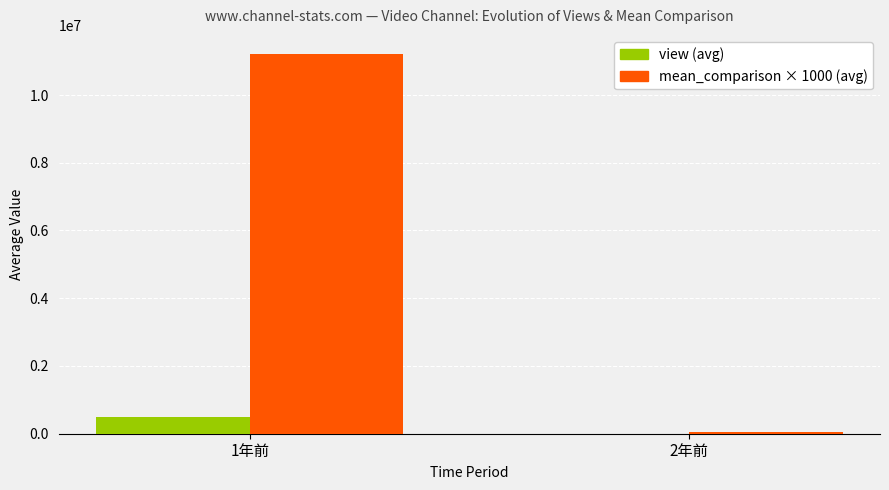

What is the maximum value shown in the chart?

11214500.0